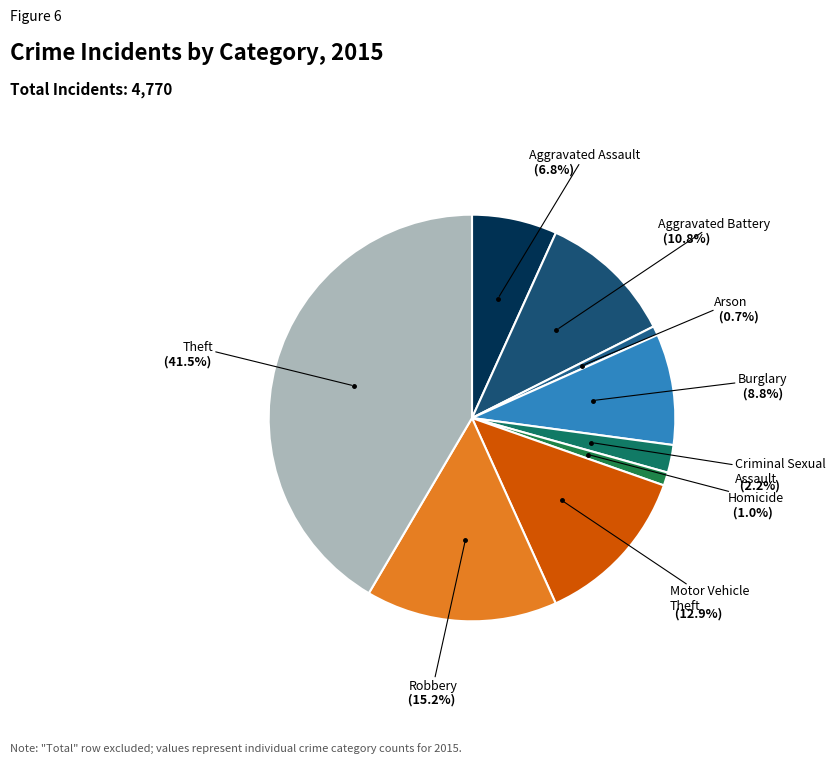

The Criminal Sexual Assault slice represents 15% of the pie. True or false?

False